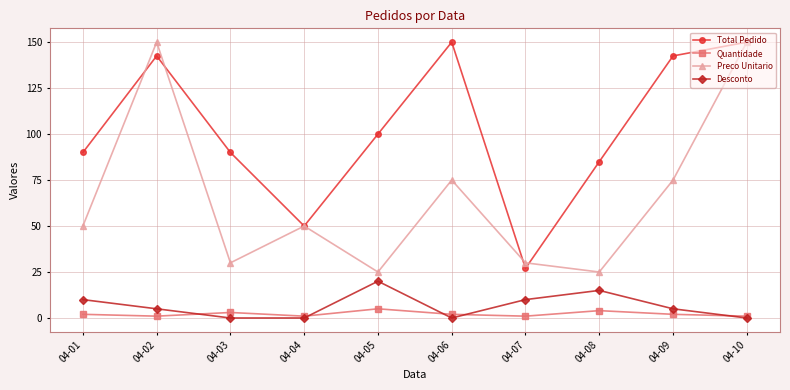

Is the value of Desconto at 04-05 greater than the value of Quantidade at 04-04?

Yes